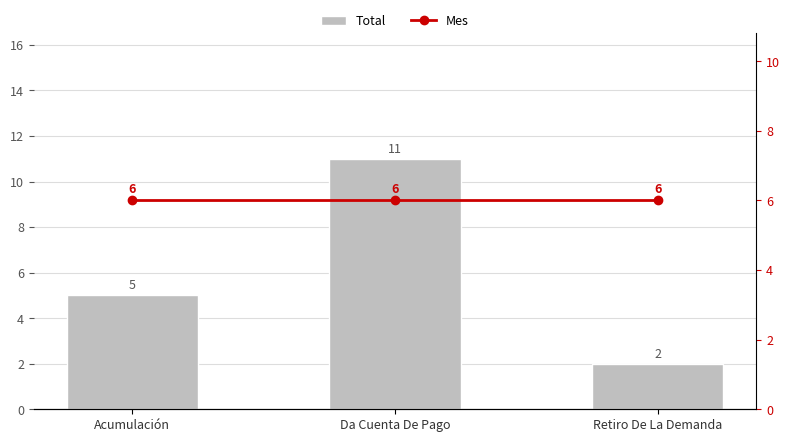

Reading right to left, list all the values displayed in this chart.

Total: Retiro De La Demanda=2	Da Cuenta De Pago=11	Acumulación=5
Mes: Retiro De La Demanda=6	Da Cuenta De Pago=6	Acumulación=6